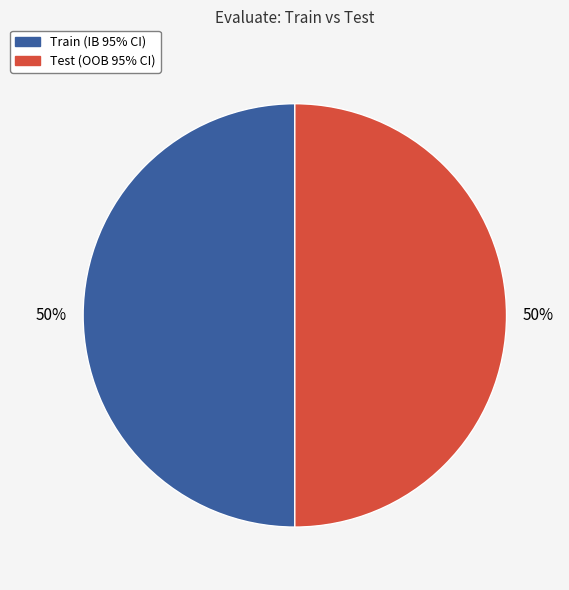

Is the sum of Train (IB 95% CI) and Test (OOB 95% CI) greater than half?

Yes